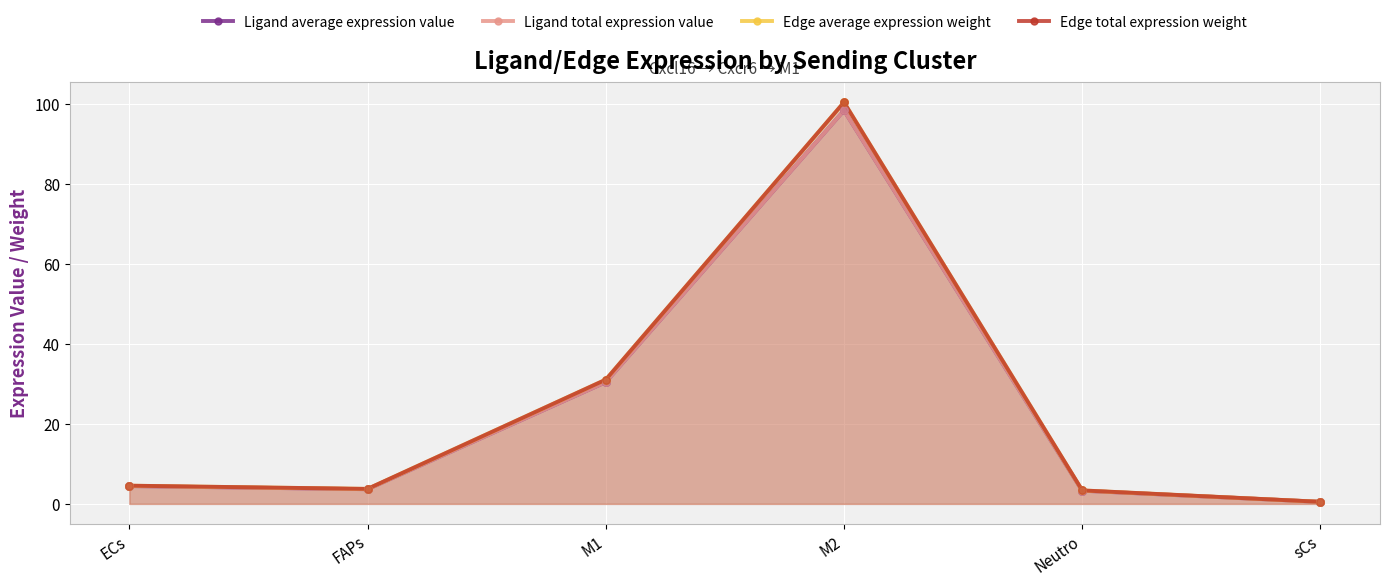

At which category is the sum across all series the highest?

M2